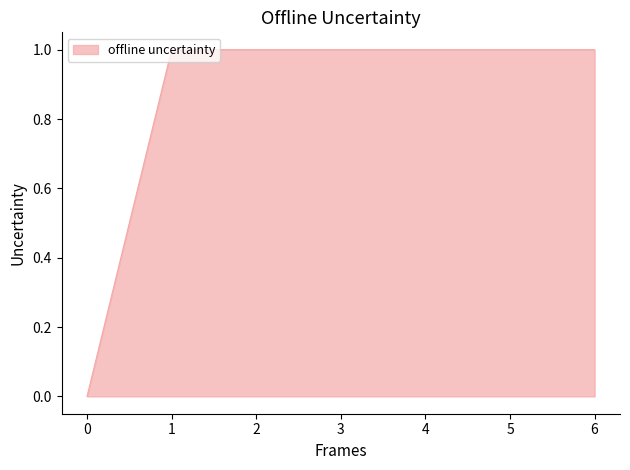

What value does the data have at 1?

1